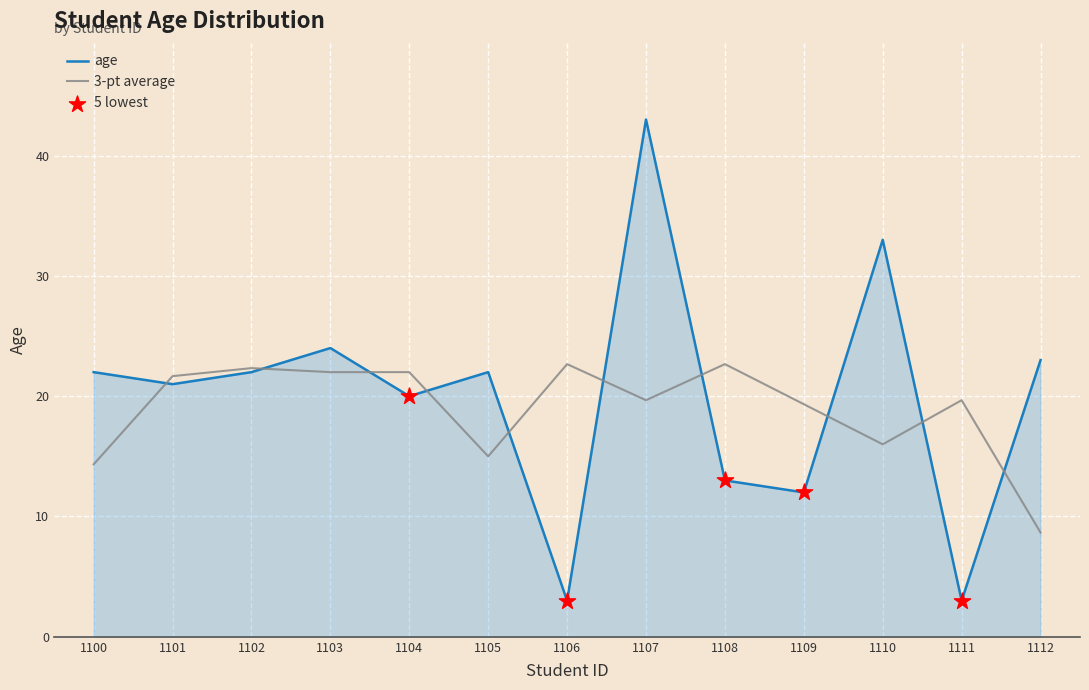

What is the spread (max minus min) of values at 1110?

17.0